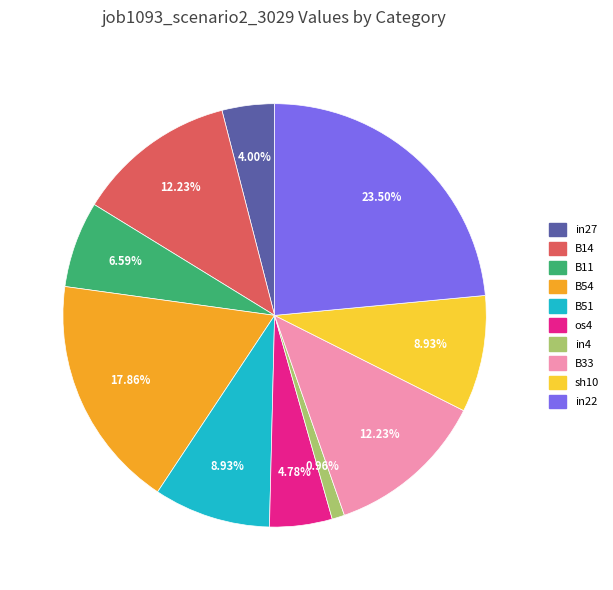

How many segments does this pie chart have?

10